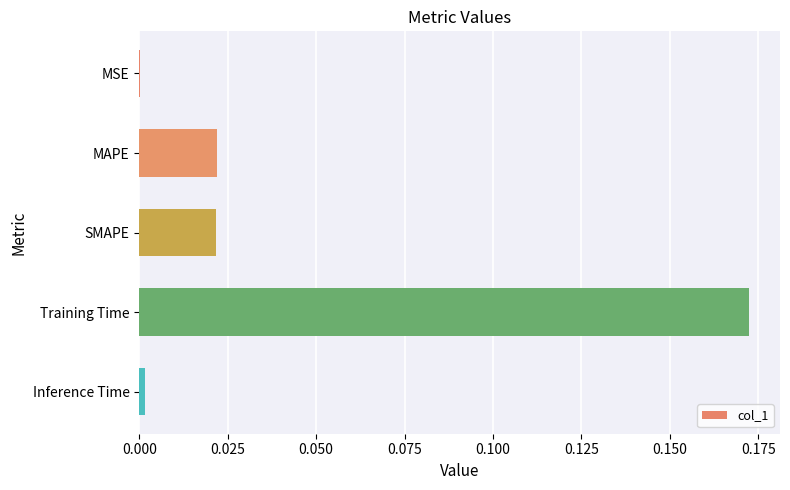

Which has a higher value, Inference Time or Training Time?

Training Time